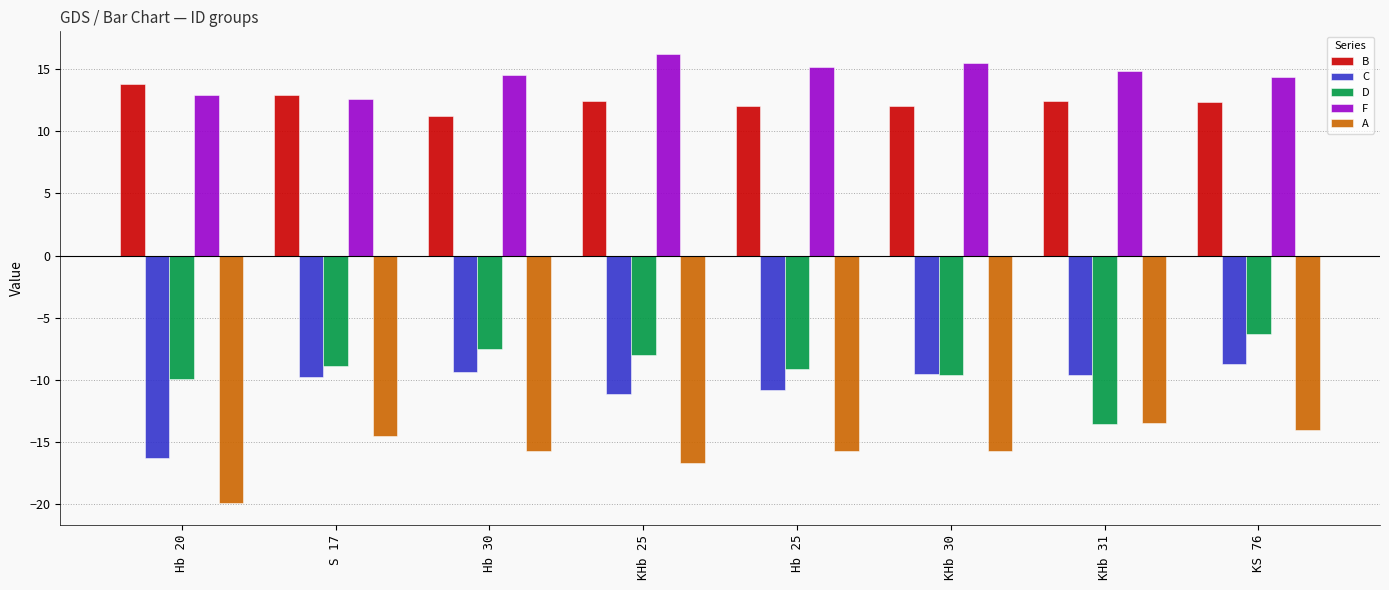

What is the total value across all series at Hb 20?

-19.3